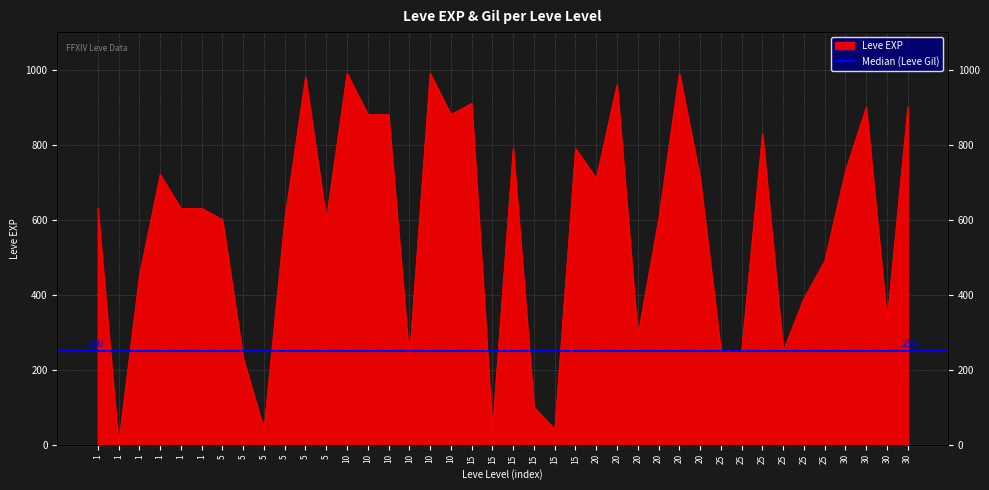

Which has a higher value, 1 or 25?

1